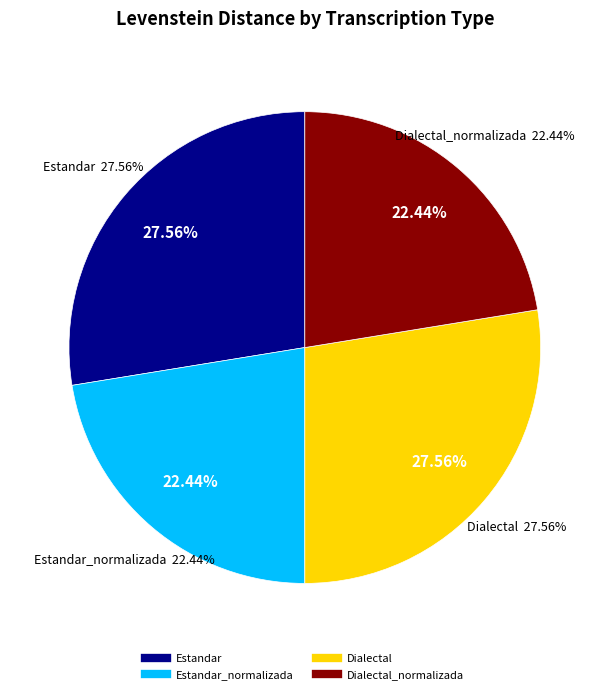

Combined, do Estandar and Estandar_normalizada account for over 50%?

No